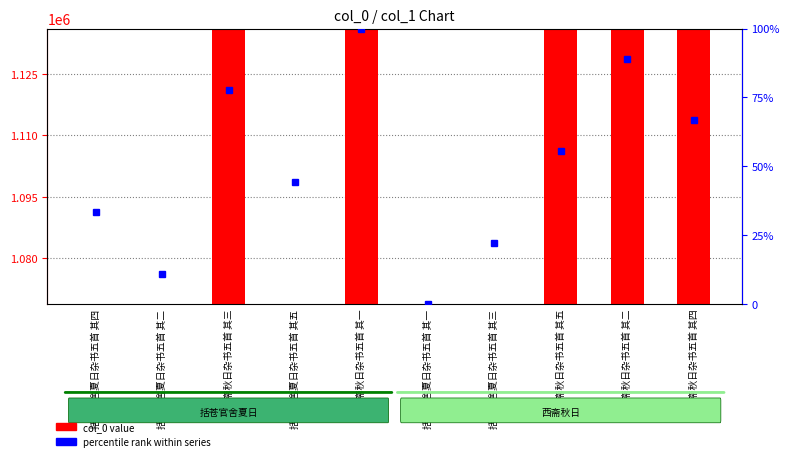

What are all the series names shown in the legend?

col_0 value, percentile rank